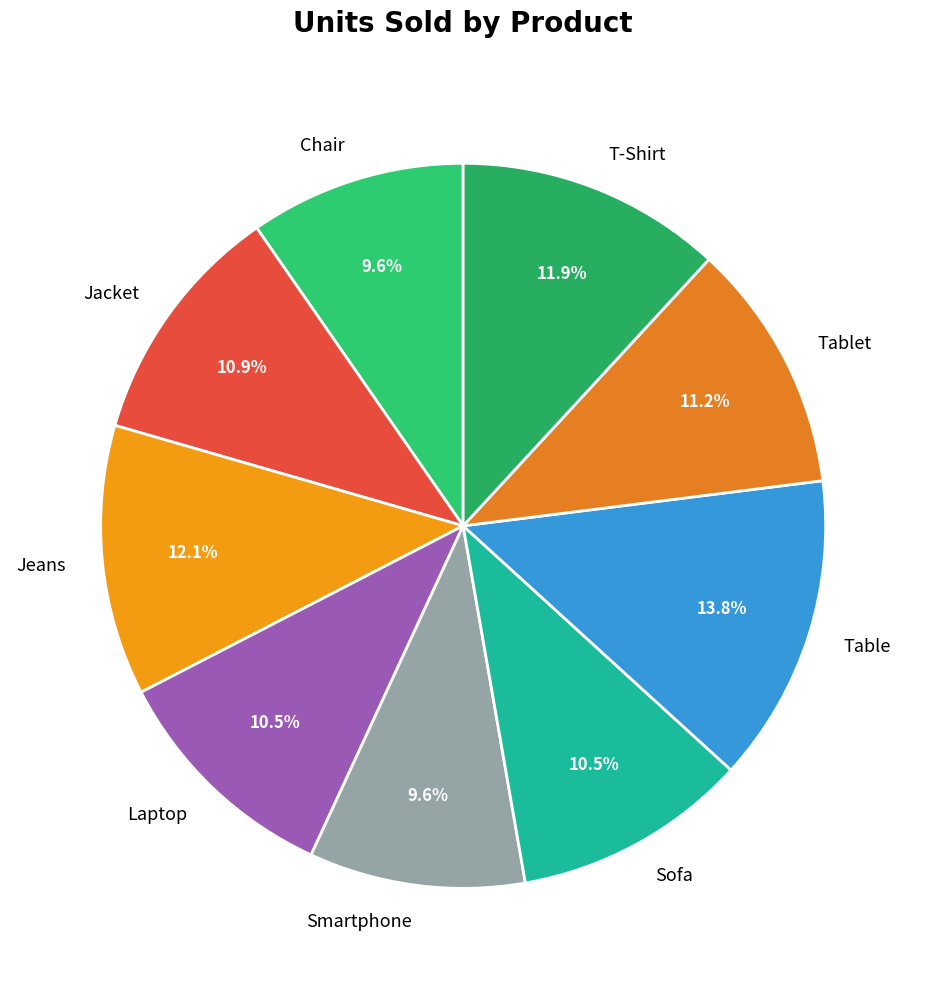

What is the largest slice in the pie chart?

Table